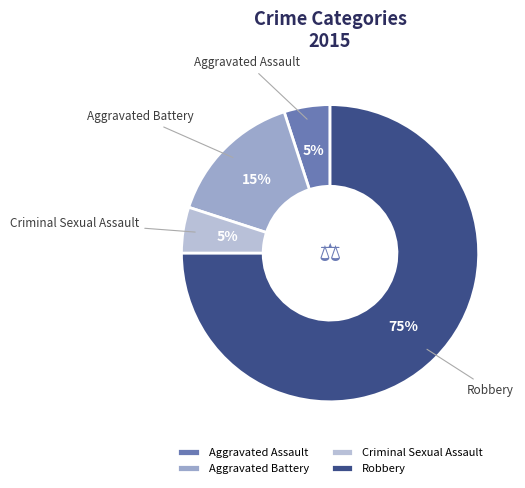

What is the largest slice in the pie chart?

Robbery